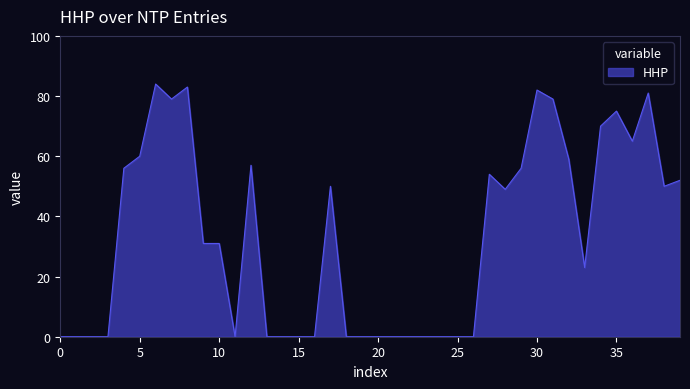

What is the greatest value displayed?

84